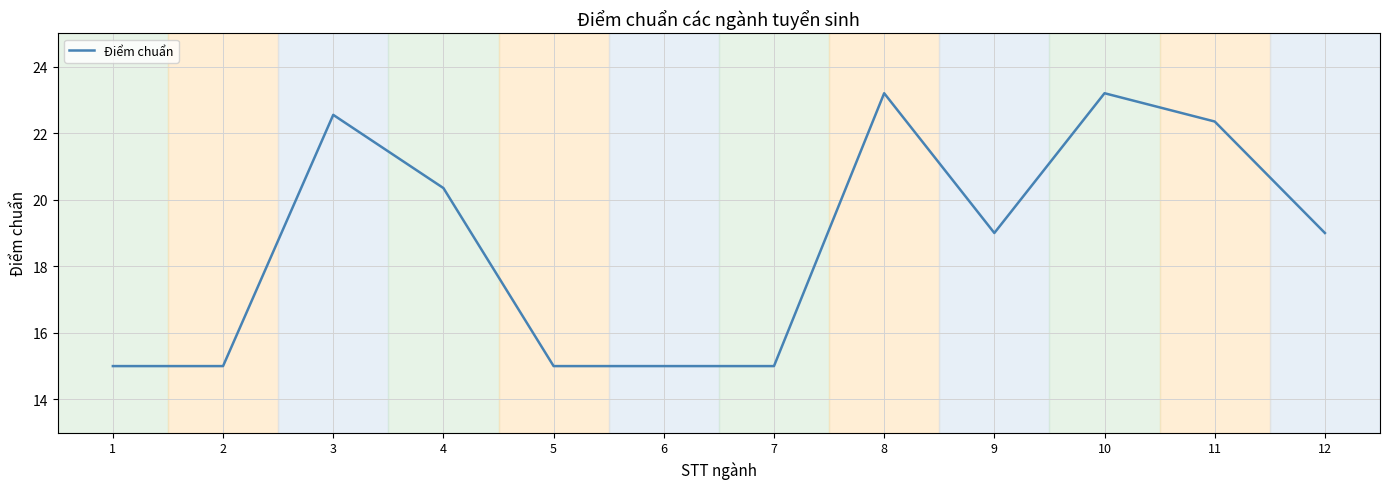

Between 4 and 9, which is larger?

4